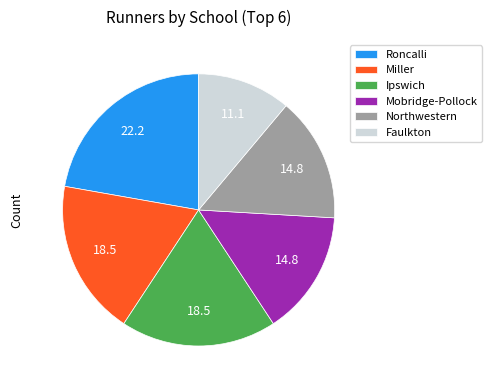

Which category has the biggest portion of the pie?

Roncalli